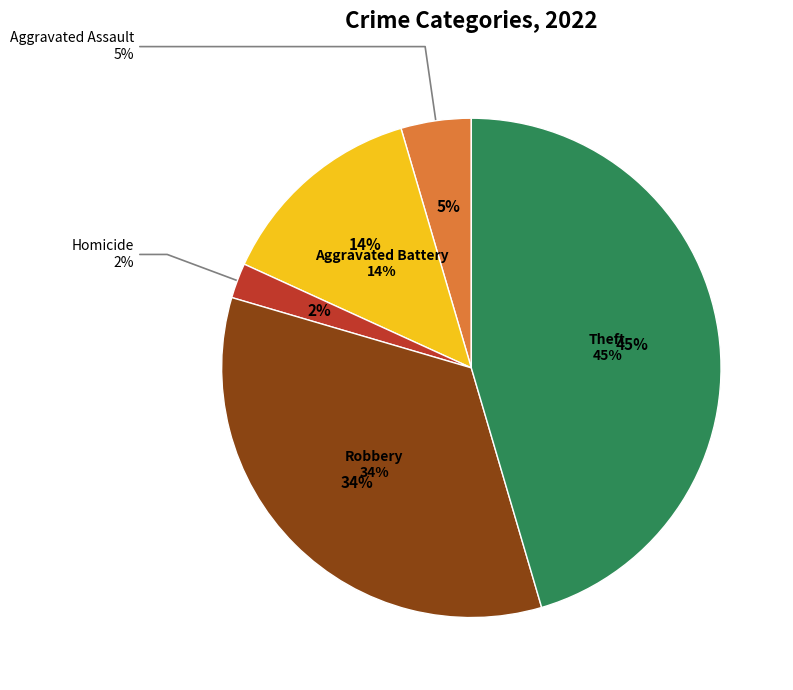

Do Arson and Theft together represent more than half of the pie?

No